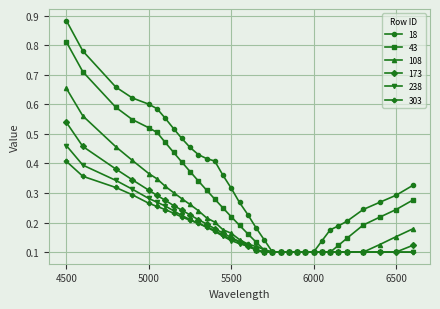

What are all the series names shown in the legend?

18, 43, 108, 173, 238, 303